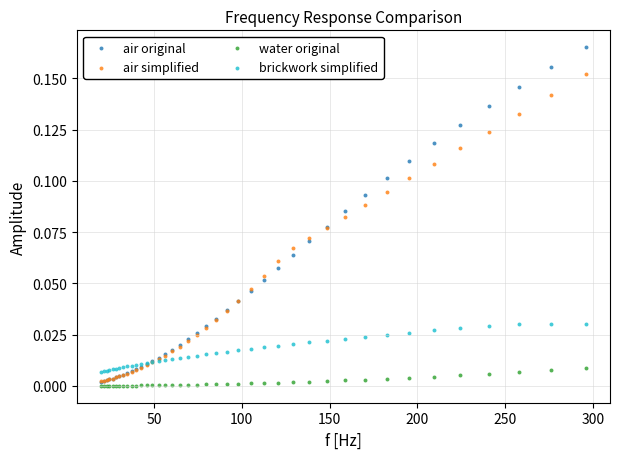

Which series has the widest spread of Y values?

air original